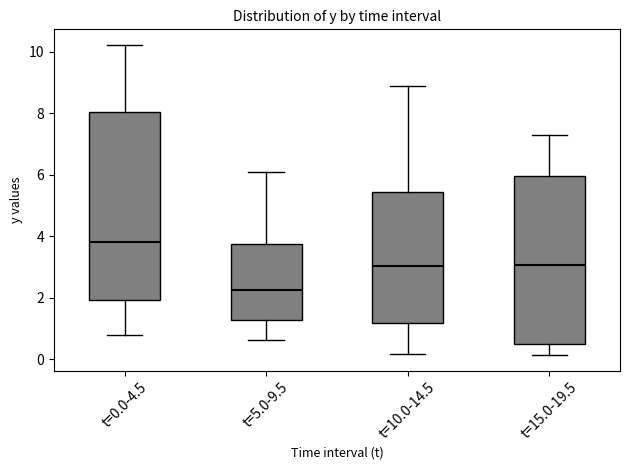

Where is the lower edge of the box for t=15.0-19.5 on the y-axis? The values are not printed on the chart, so give them approximately, as read against the axis.

0.4